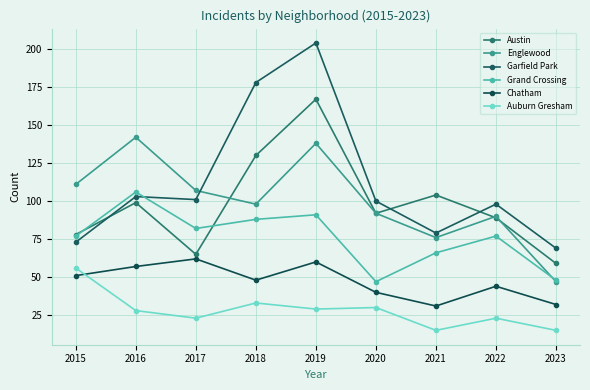

Rank the series by their maximum value, from lowest to highest.

Auburn Gresham, Chatham, Grand Crossing, Englewood, Austin, Garfield Park